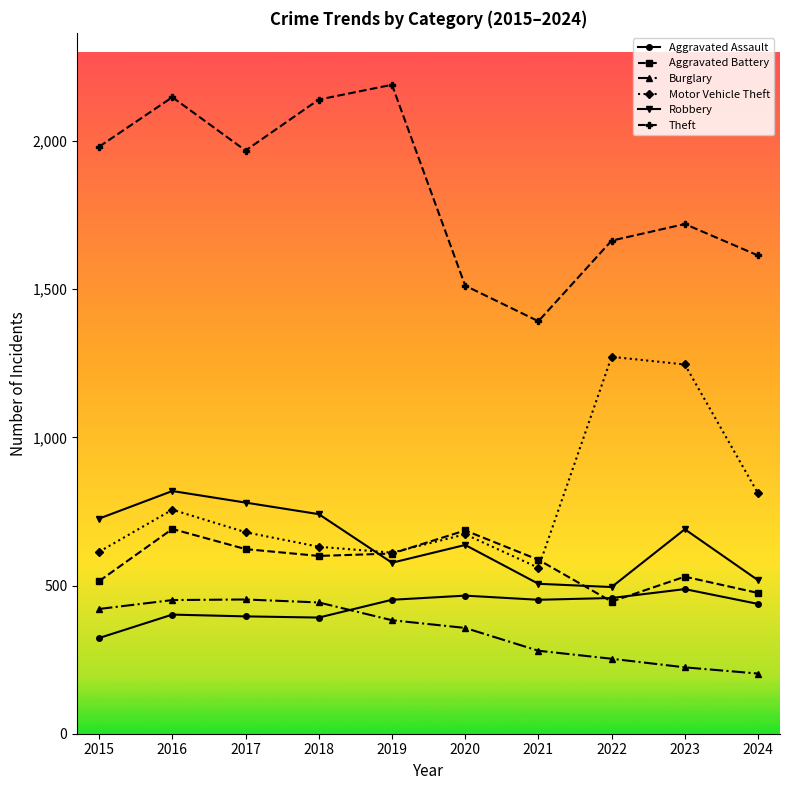

Which series has the largest total across all categories?

Theft